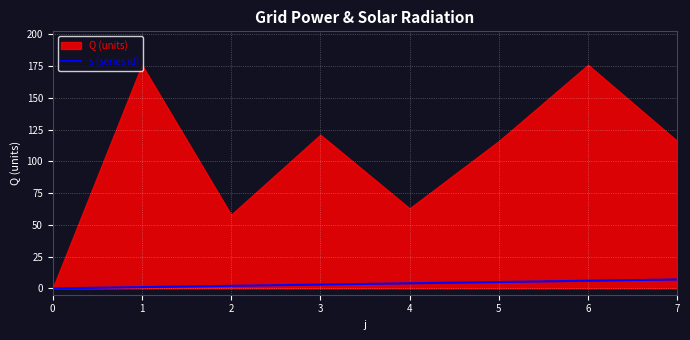

How many values are between 2 and 6?

5